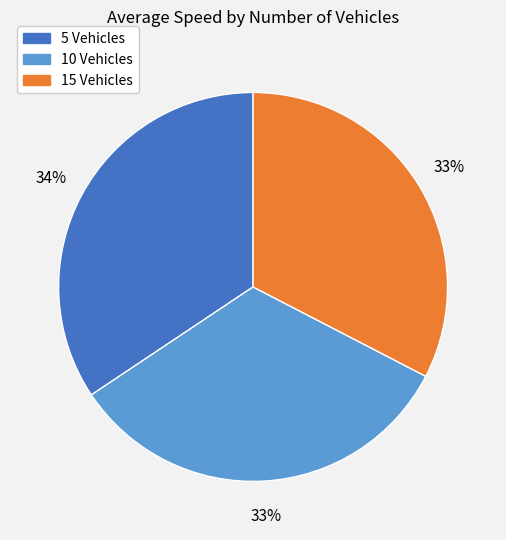

Is there any slice that represents more than half of the pie?

No